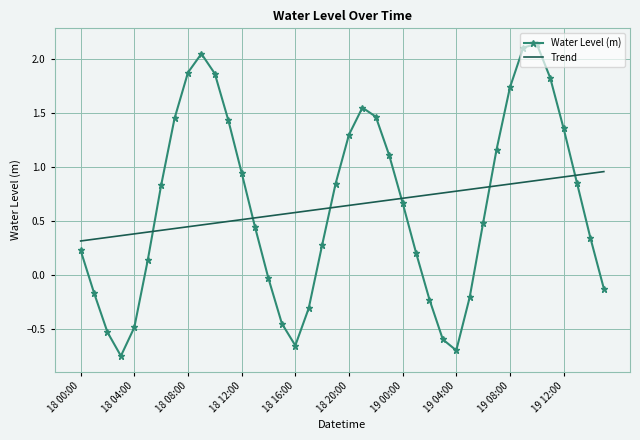

Which series has the widest spread of values?

Water Level (m)